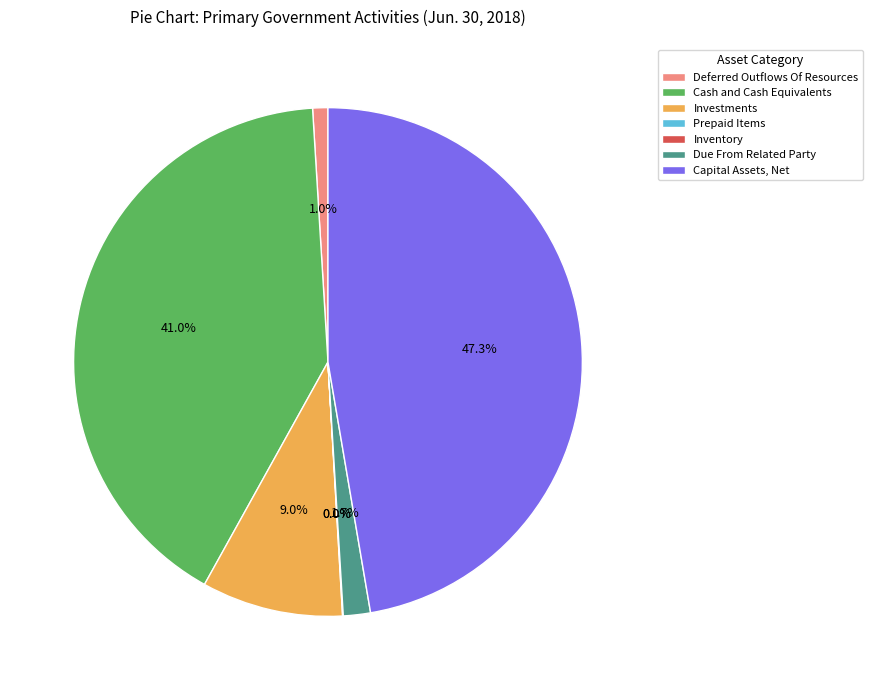

To the nearest percent, what is the average slice percentage?

14%